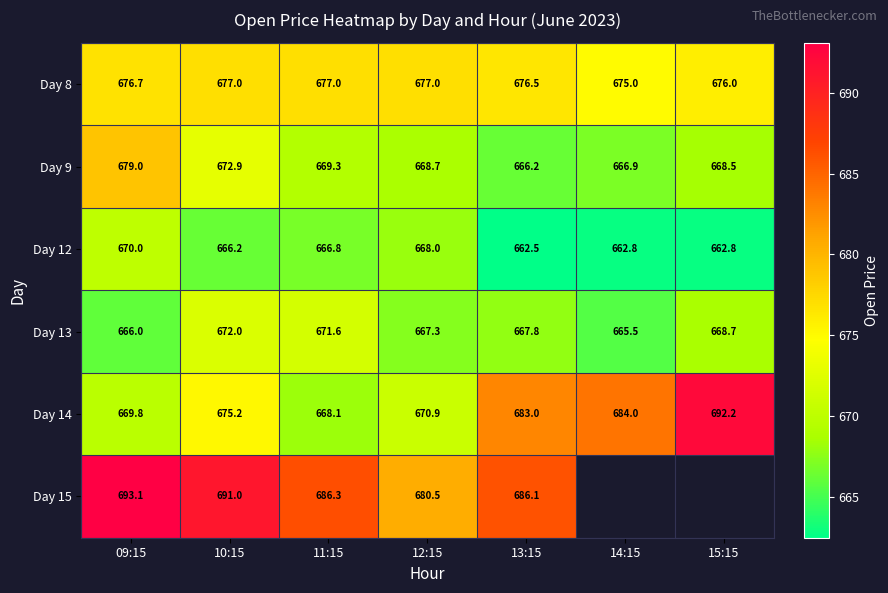

Which has a higher value, 14:15 or 10:15?

10:15